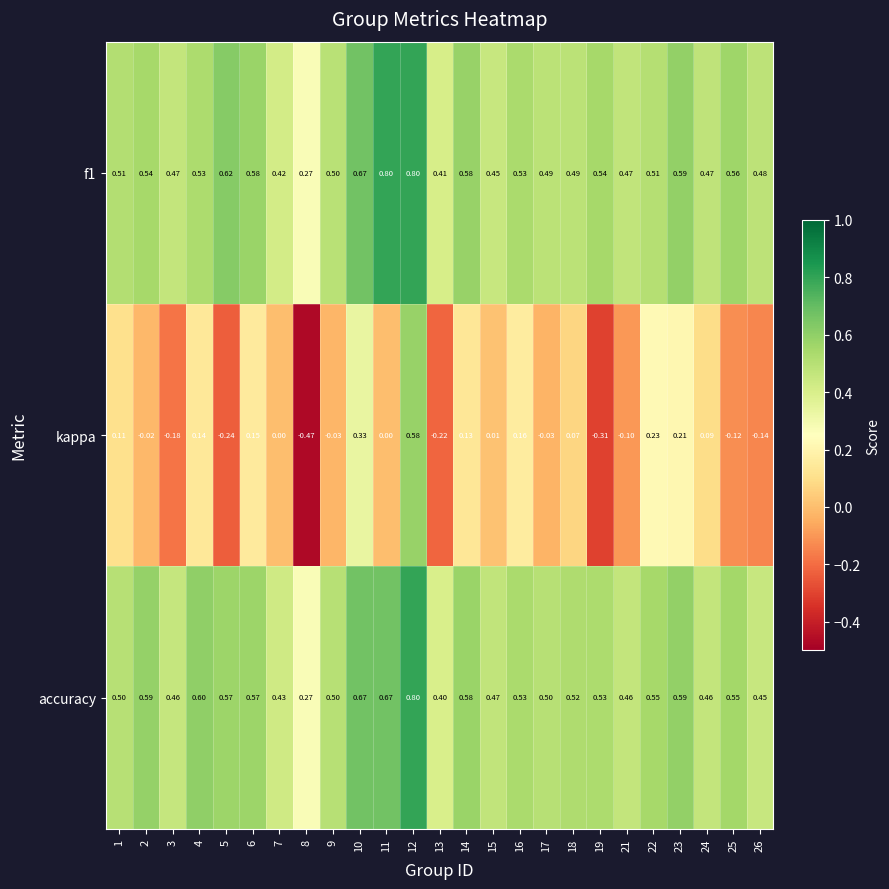

Is the value of f1 at 16 greater than the value of accuracy at 2?

No